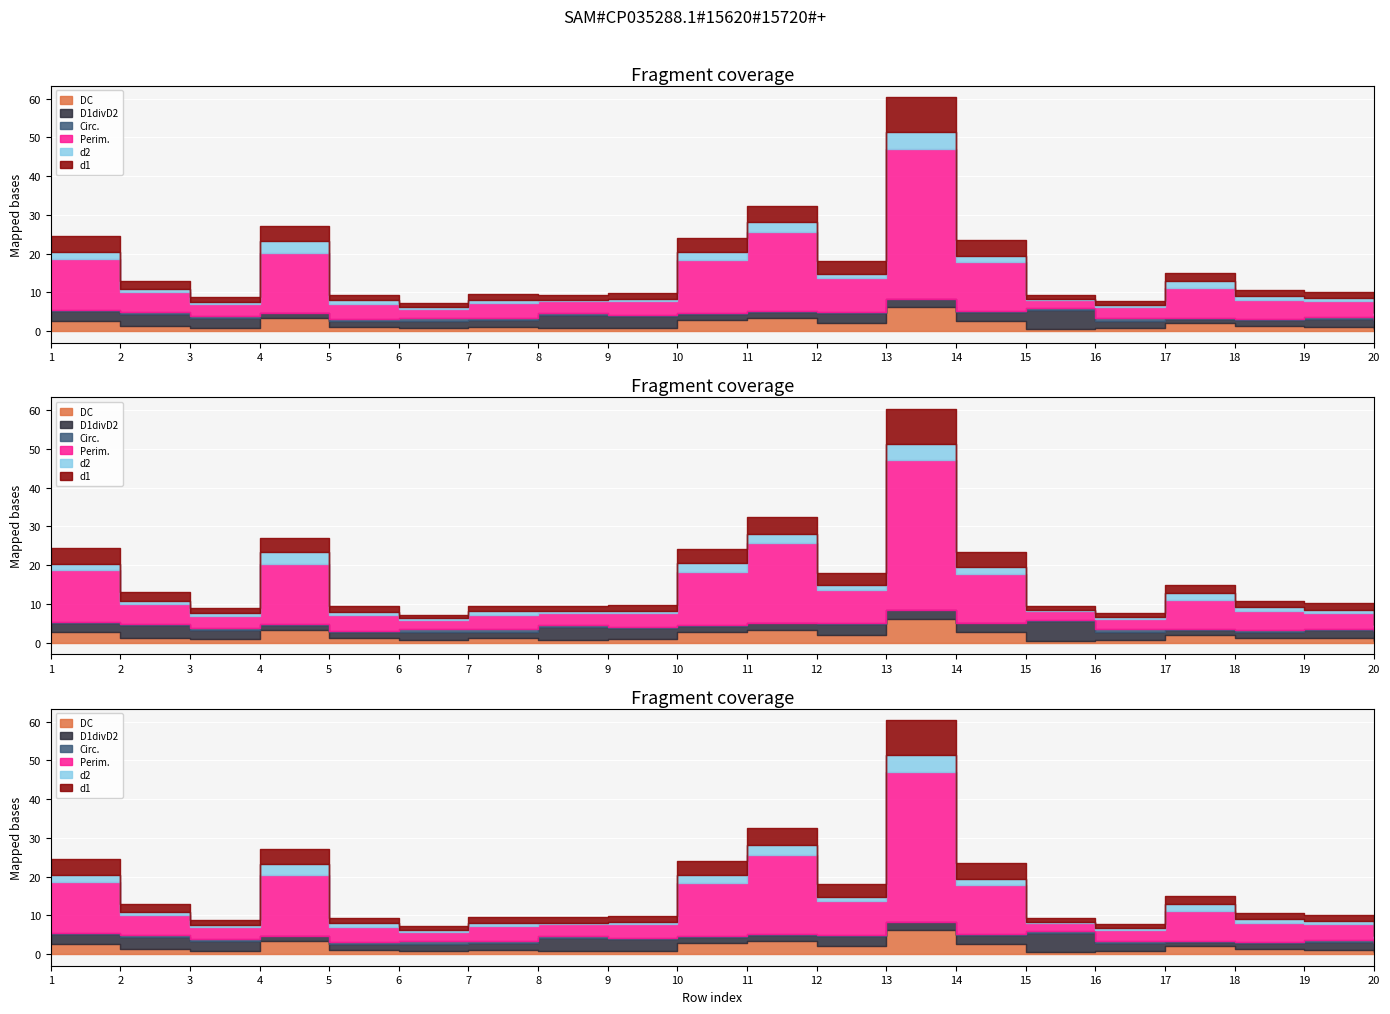

How many lines are shown in the chart?

6